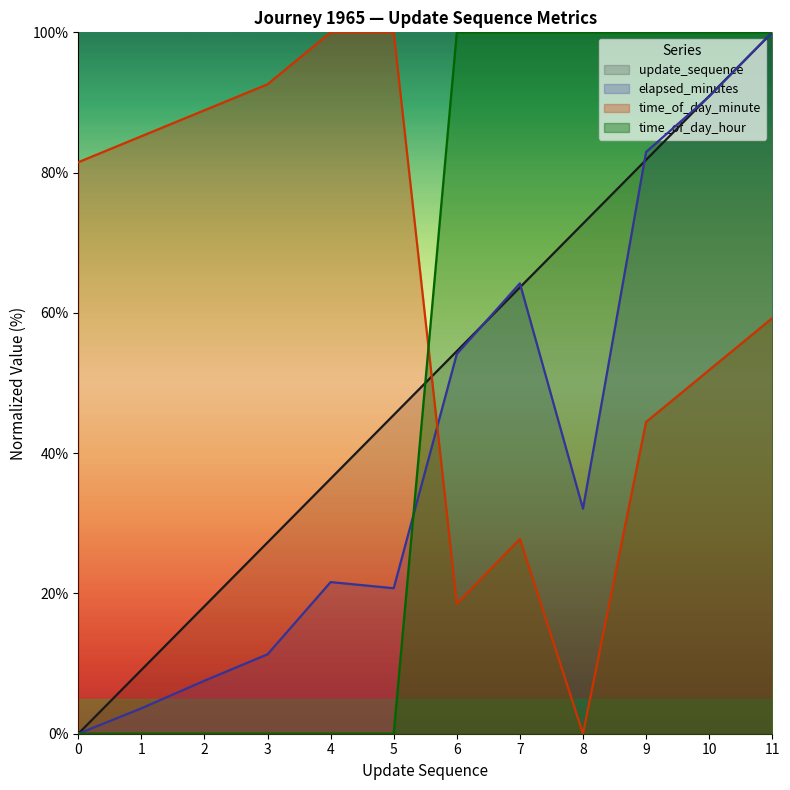

Reading left to right, list all the values displayed in this chart.

update_sequence: 0.0	9.1	18.2	27.3	36.4	45.5	54.5	63.6	72.7	81.8	90.9	100.0
elapsed_minutes: 0.0	3.6	7.6	11.3	21.6	20.7	54.1	64.2	32.1	82.9	90.9	100.0
time_of_day_minute: 81.5	85.2	88.9	92.6	100.0	100.0	18.5	27.8	0.0	44.4	51.9	59.3
time_of_day_hour: 0.0	0.0	0.0	0.0	0.0	0.0	100.0	100.0	100.0	100.0	100.0	100.0